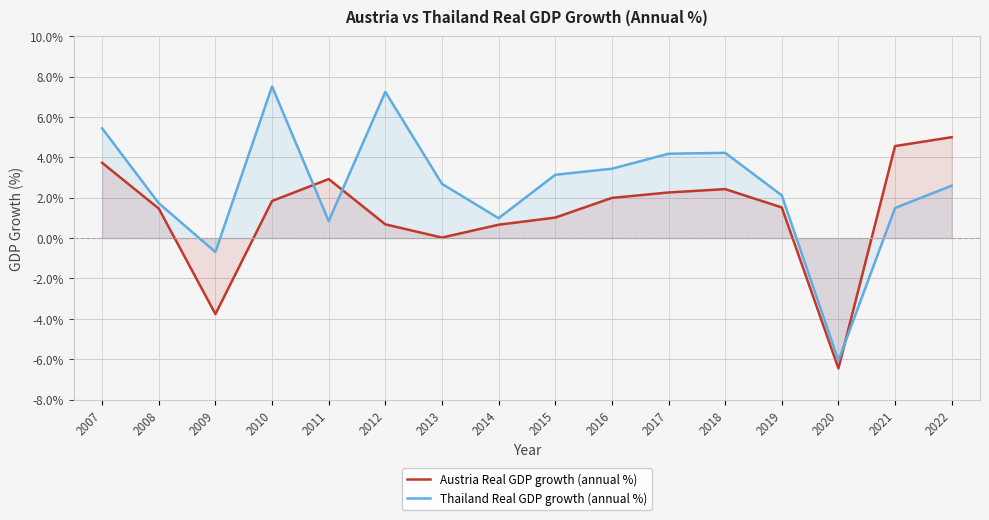

How many interior local valleys does the Thailand Real GDP growth (annual %) series have?

4